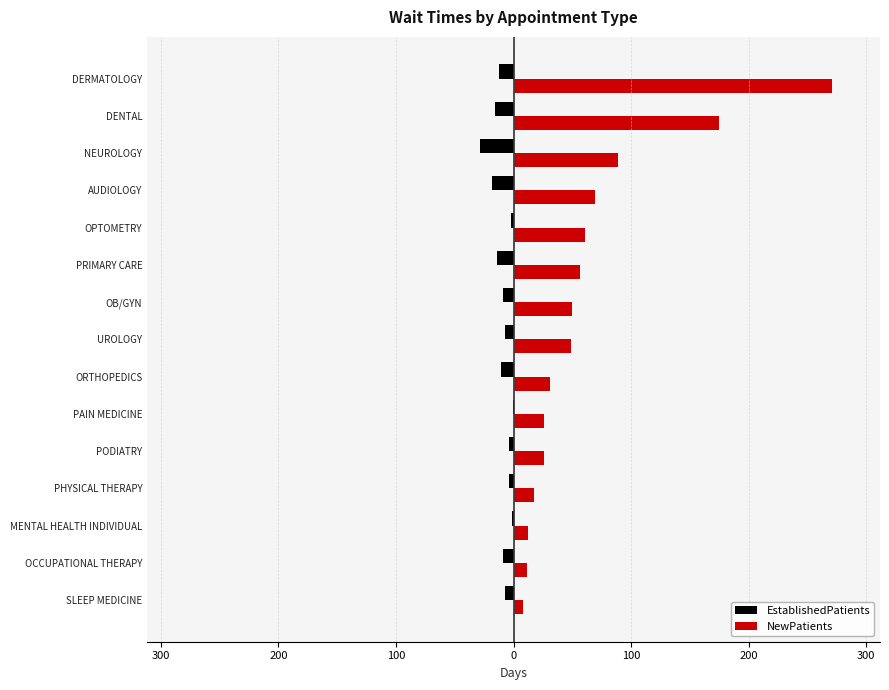

What are all the series names shown in the legend?

EstablishedPatients, NewPatients